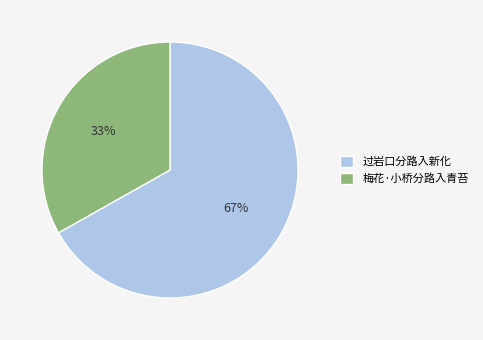

Between 过岩口分路入新化 and 梅花·小桥分路入青苔, which is larger?

过岩口分路入新化